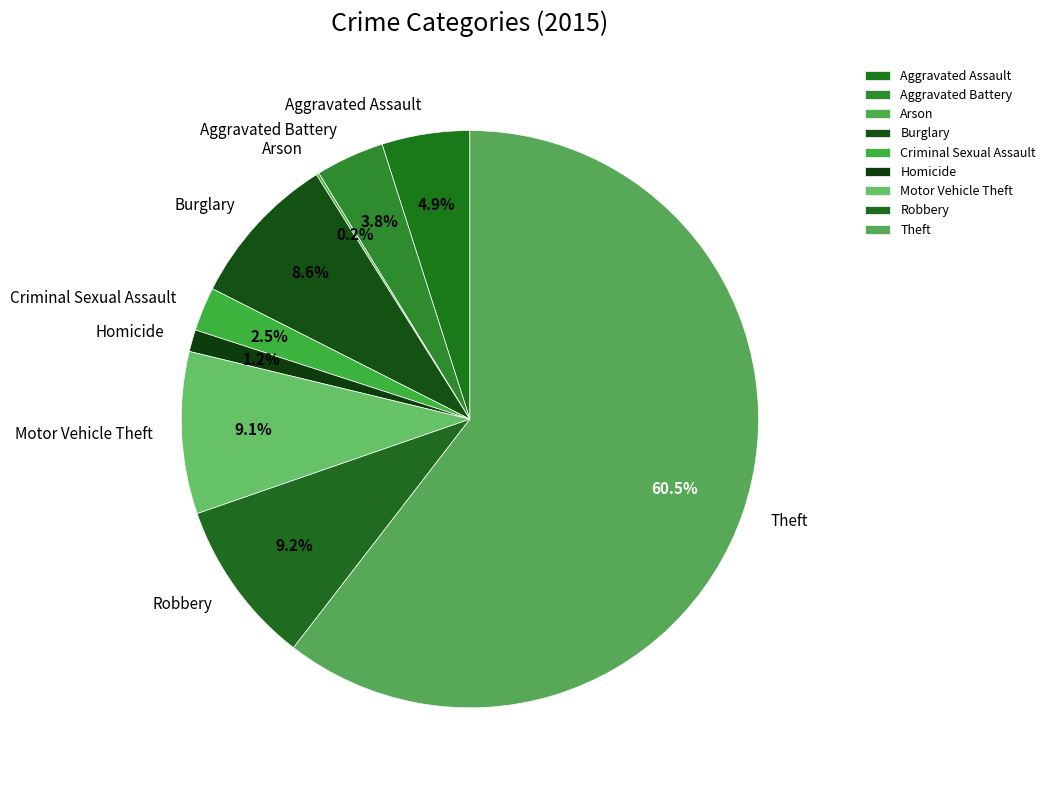

Approximately how many times larger is the value at Homicide compared to Aggravated Battery?

0.3